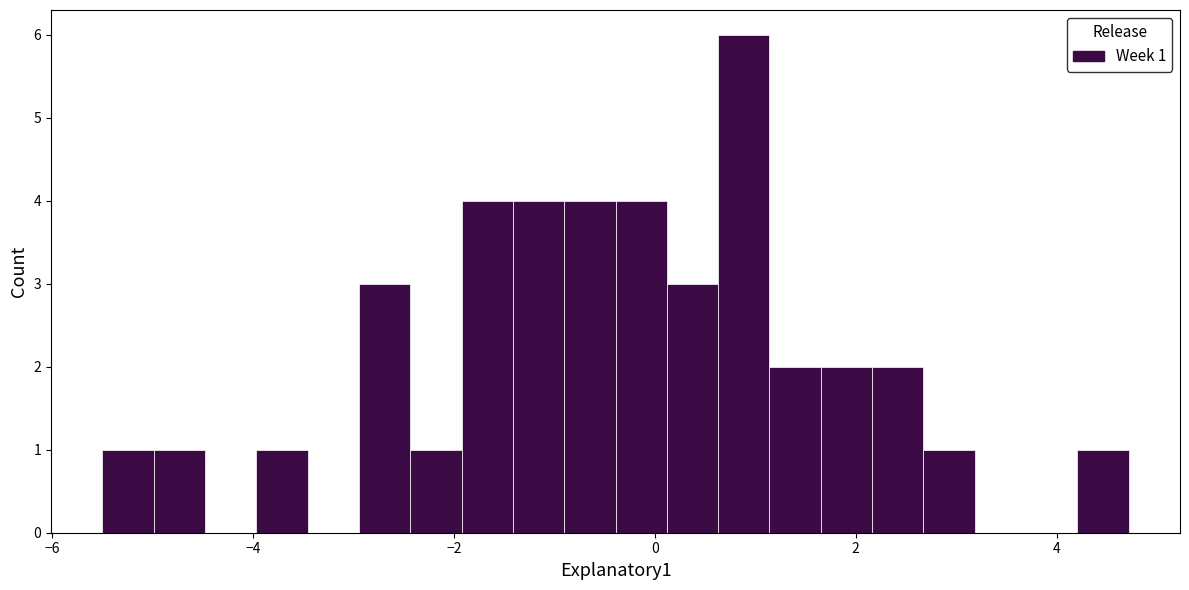

Around what value on the x-axis is the tallest bar? Give the approximate position of its centre, as read against the axis.

0.8